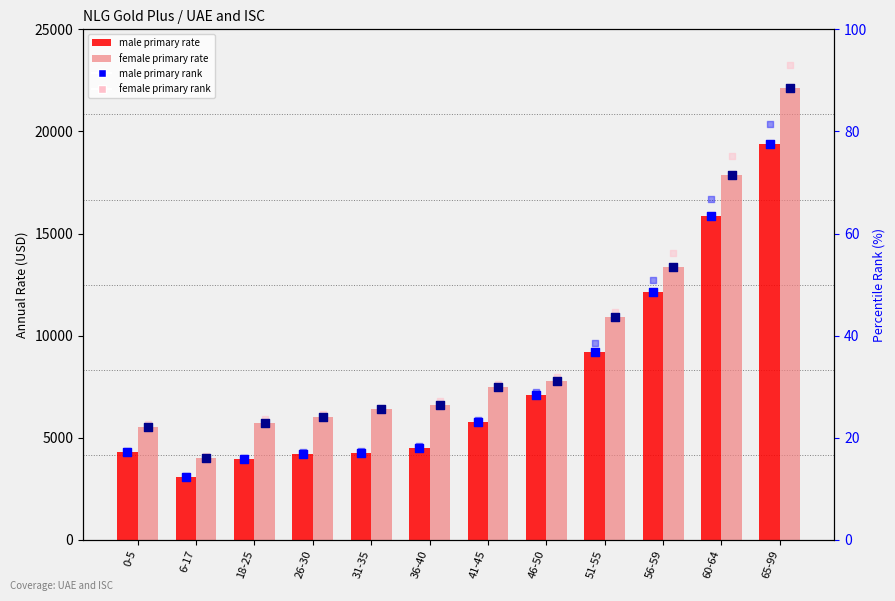

Is the value of female additional rank at 41-45 greater than the value of male additional rank at 65-99?

No